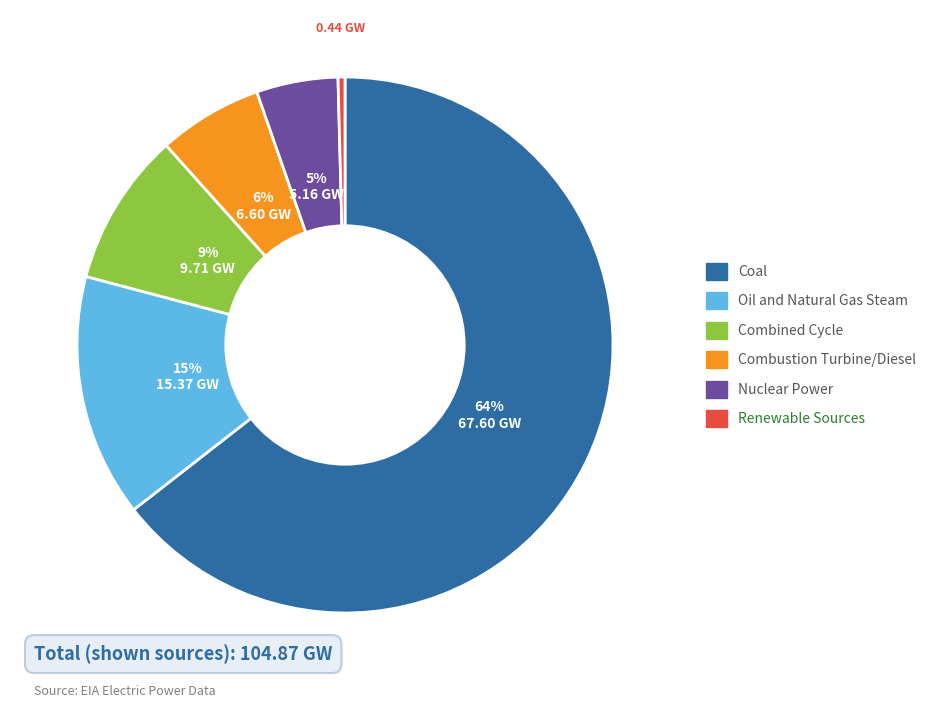

Which category has the smallest portion of the pie?

Renewable Sources